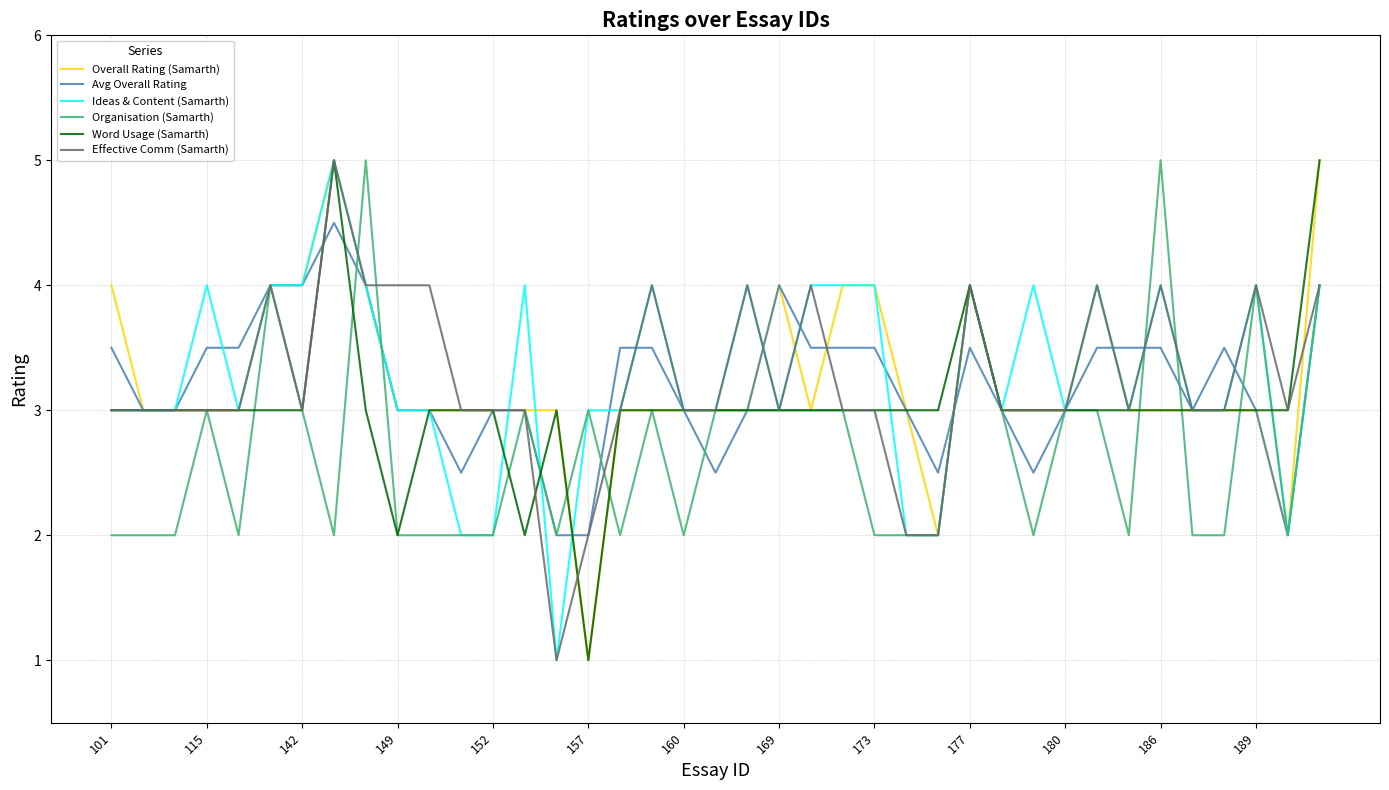

What is the highest value of the Ideas & Content (Samarth) series?

5.0